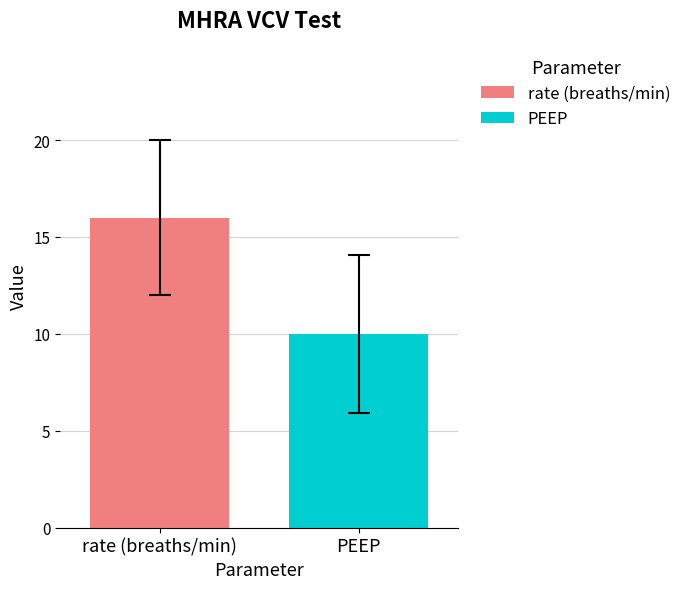

Which series has the widest spread of values?

rate (breaths/min)